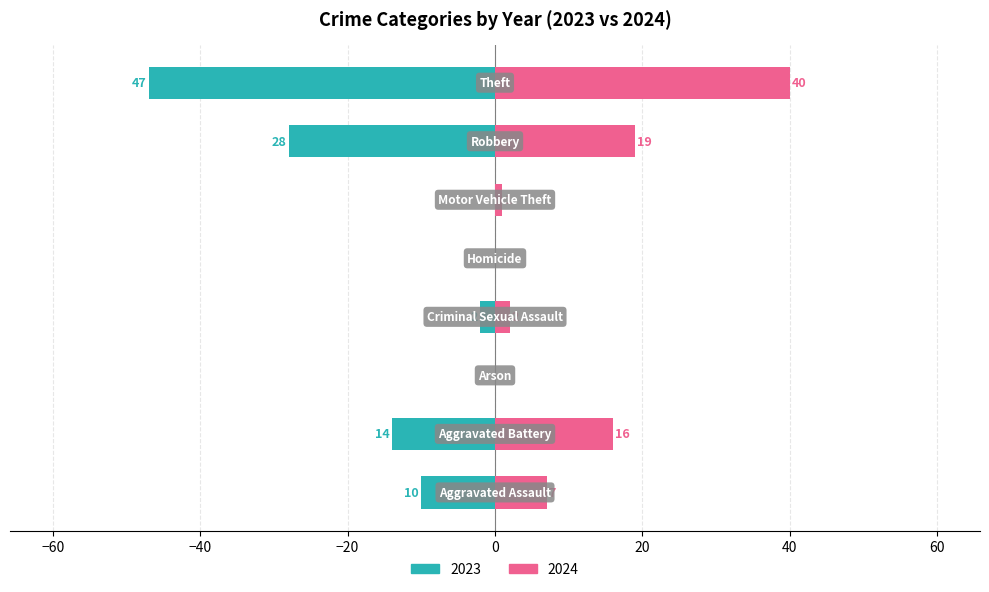

Are the bars horizontal?

Yes